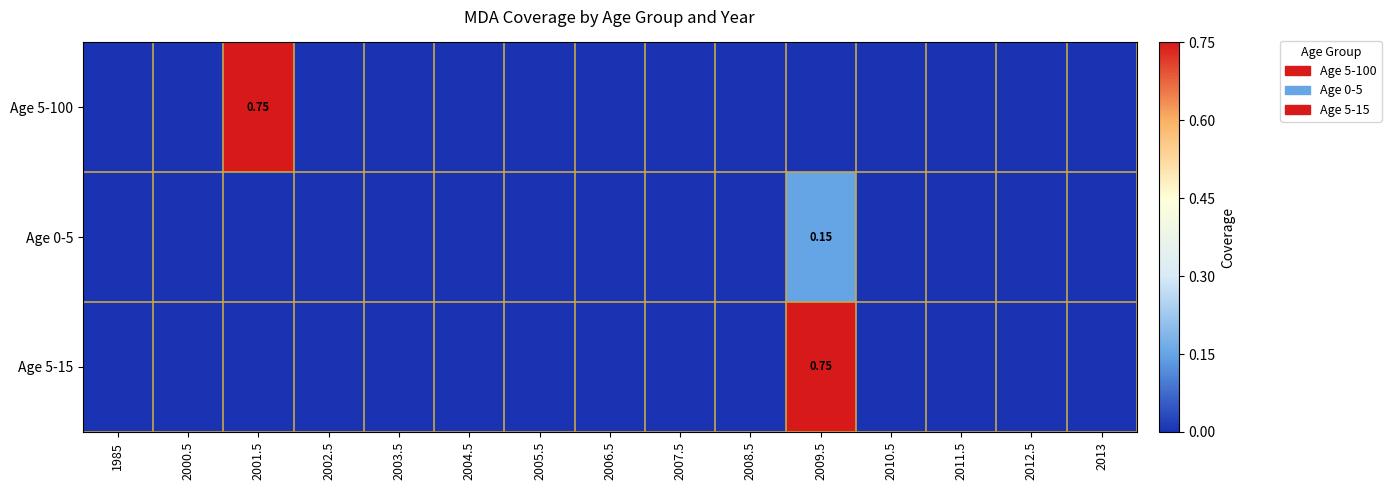

How many values in Age 5-100 are above zero?

1